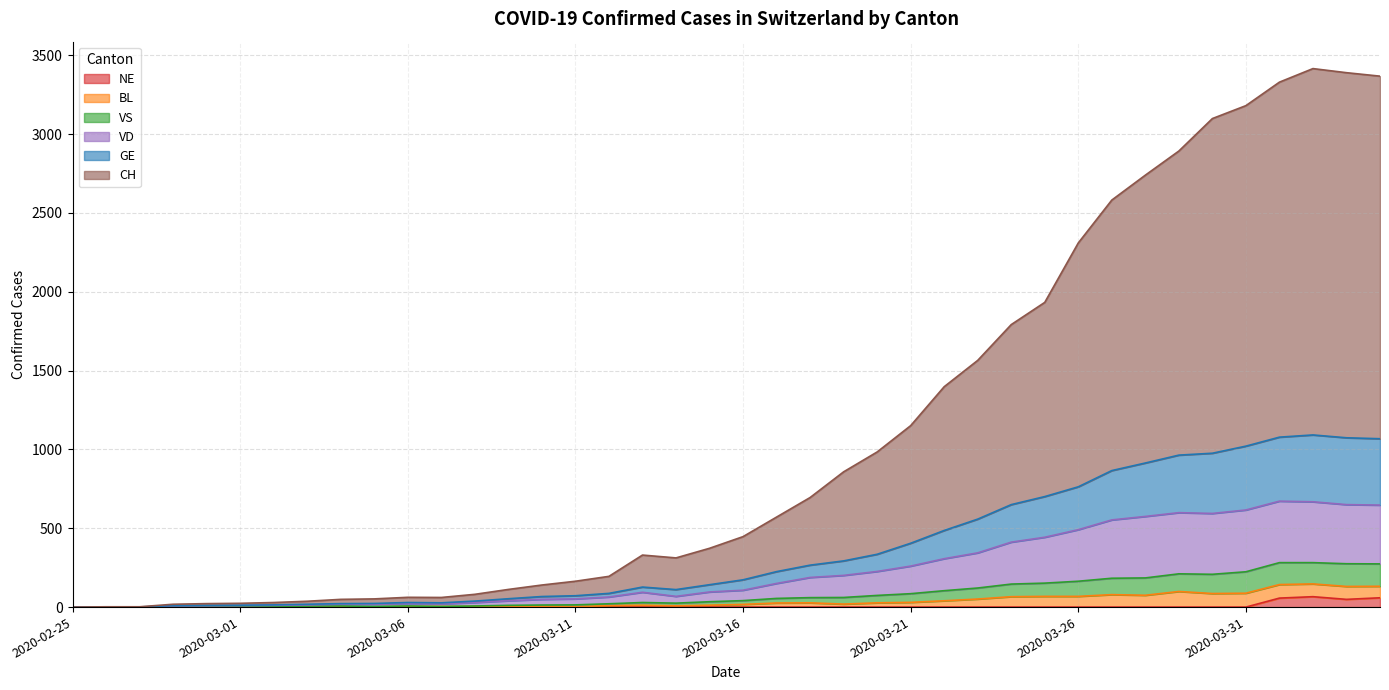

True or false: NE and GE intersect in this chart.

False